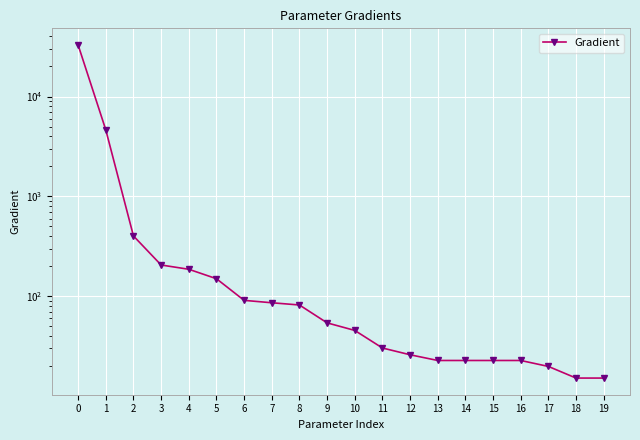

What is the sum of the values at 11 and 1?

4667.0